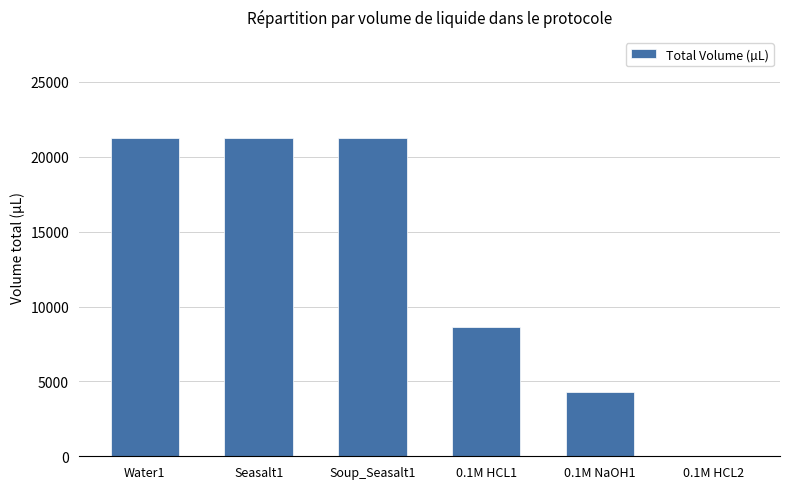

At which label is the value closest to 10640?

0.1M HCL1